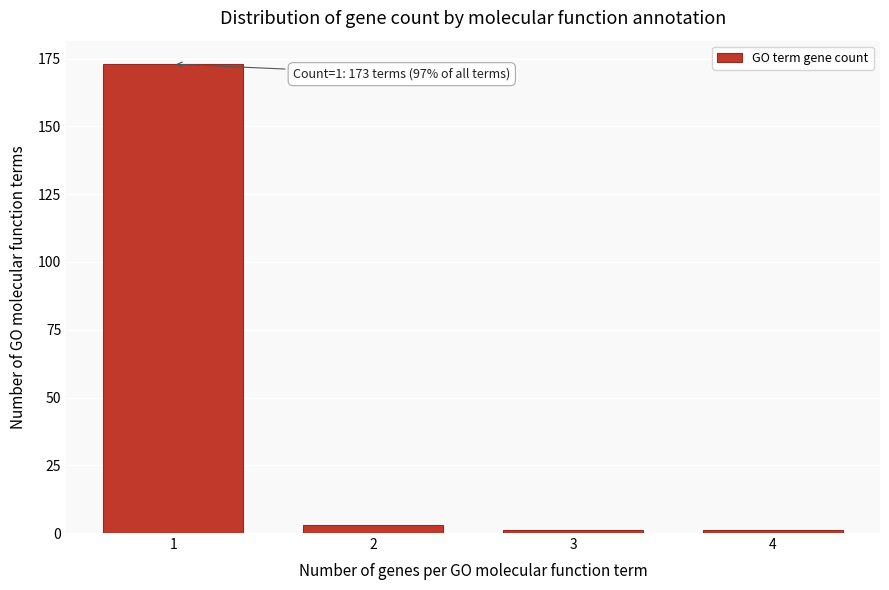

Reading left to right, transcribe all the data shown in this chart.

173	3	1	1